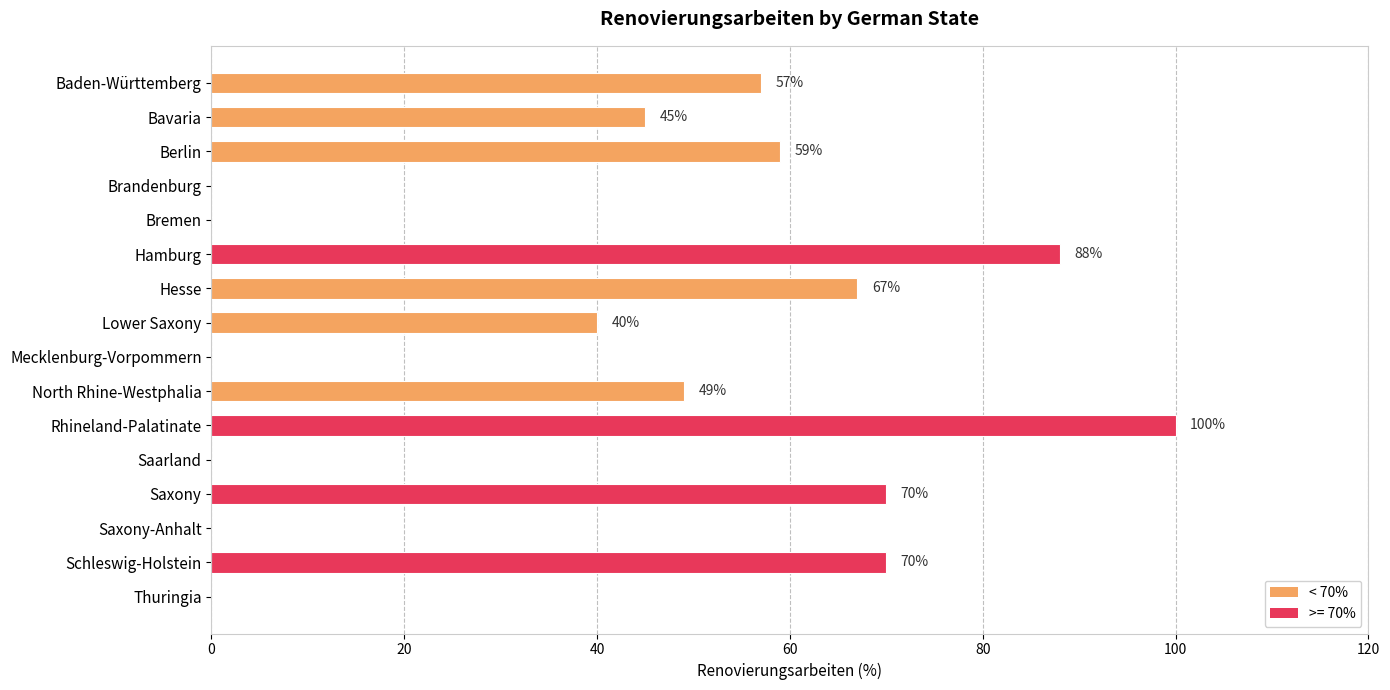

True or false: the data shows 49 at North Rhine-Westphalia.

True